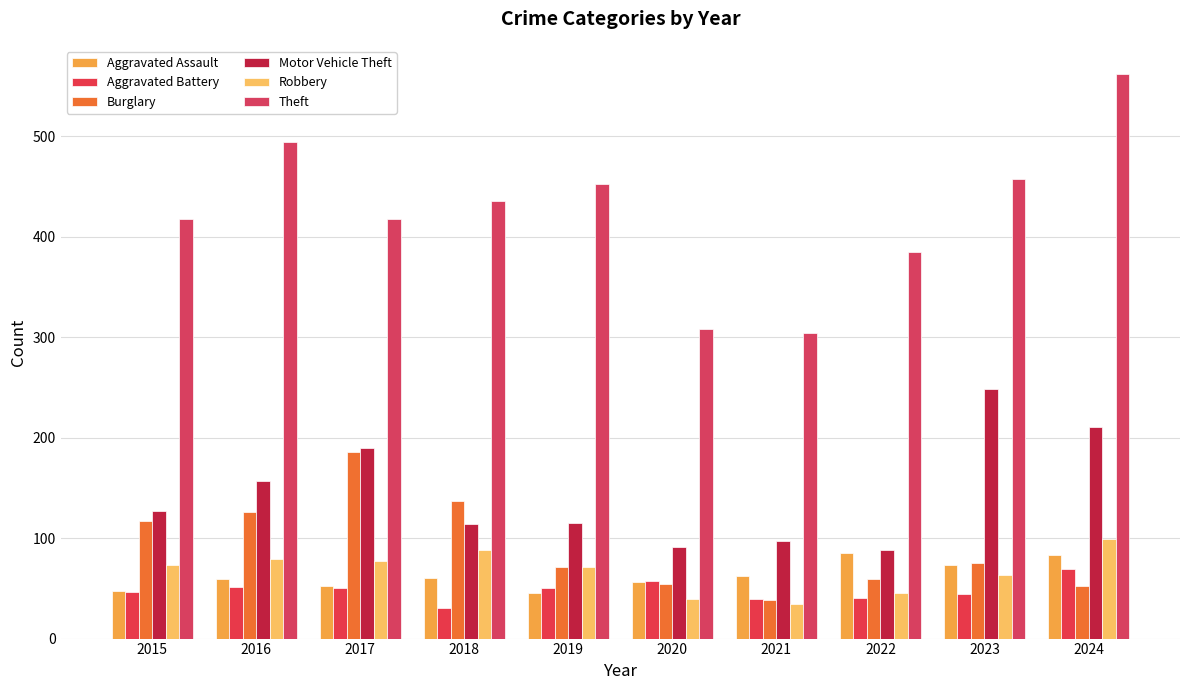

At which label does Aggravated Assault reach its peak?

2022